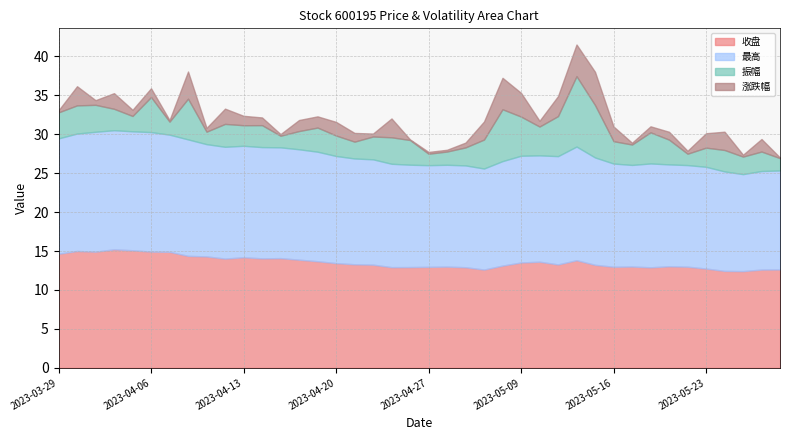

Where is the first local maximum for 最高?

2023-03-31